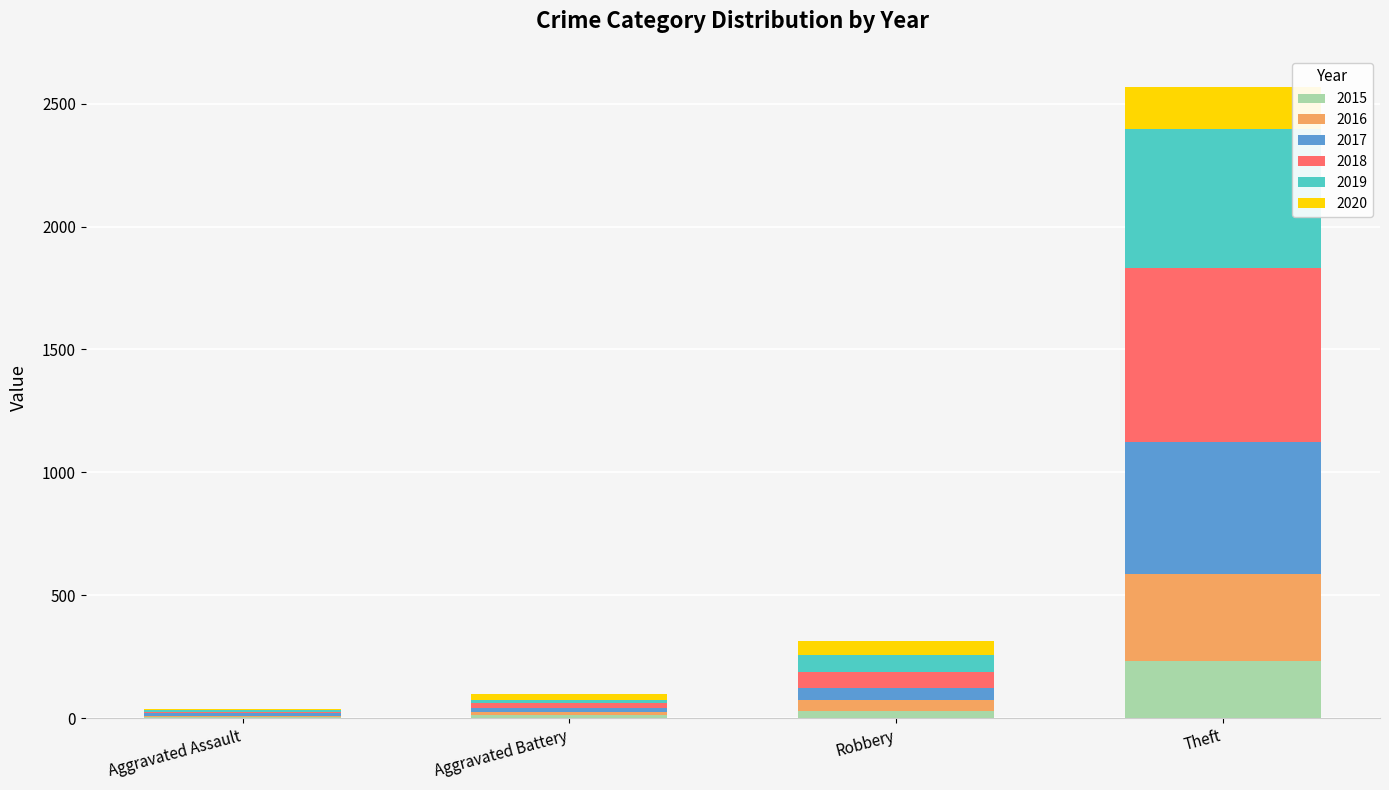

At which category is the sum across all series the highest?

Theft